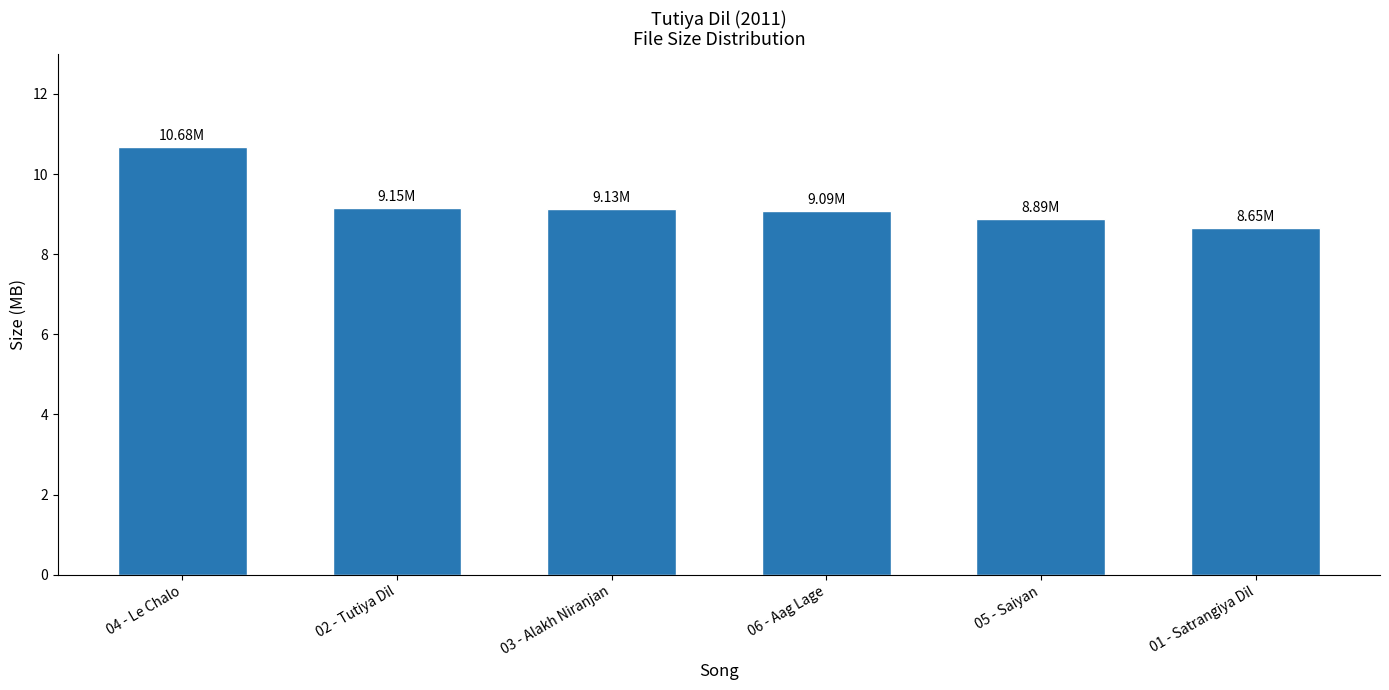

What position from the right is 02 - Tutiya Dil?

5